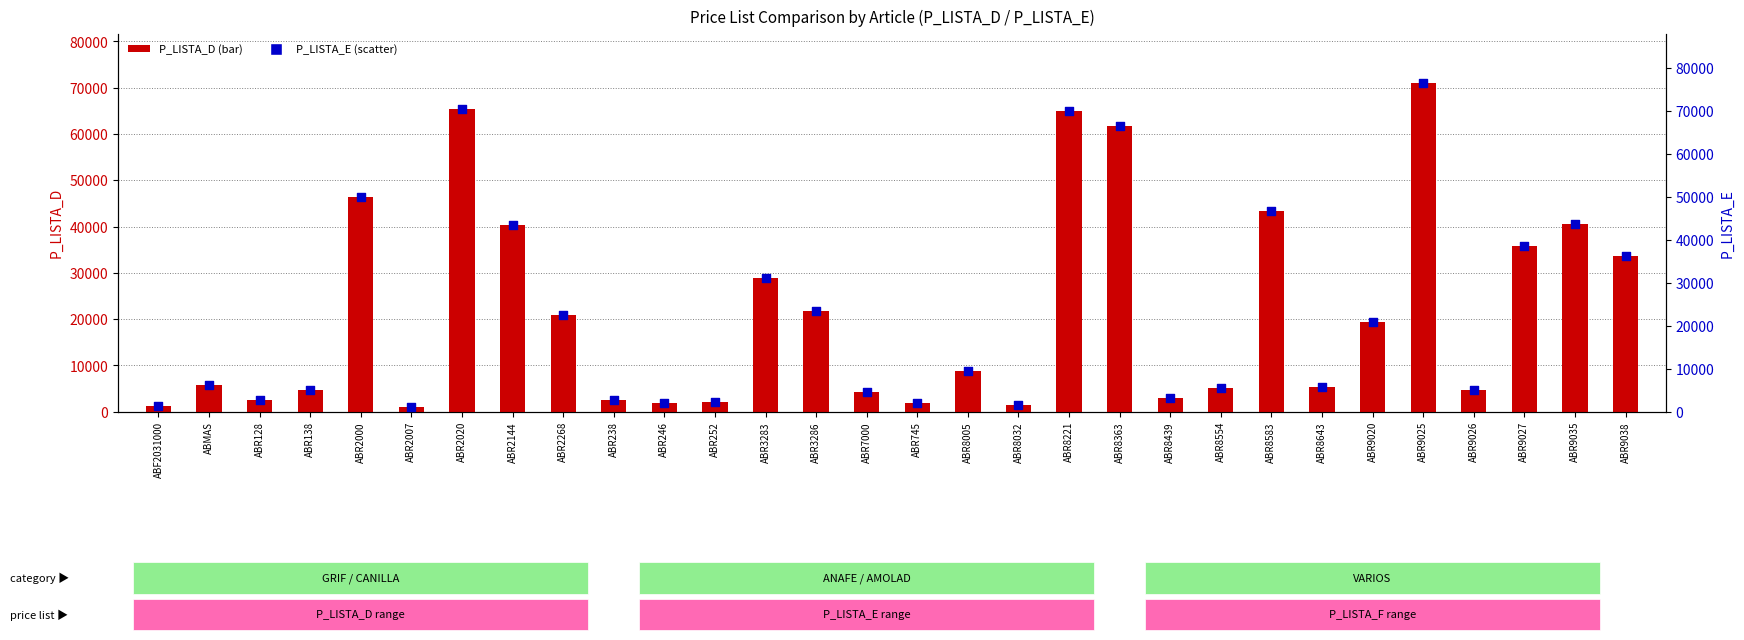

At which category is the sum across all series the highest?

ABR9025